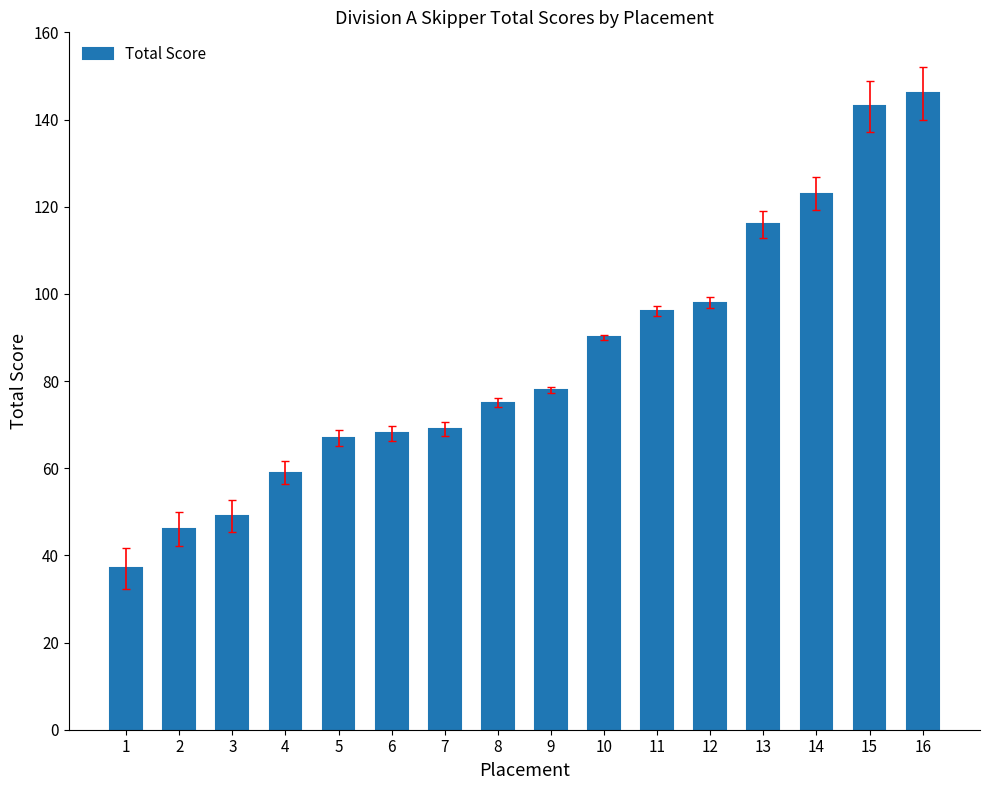

Reading left to right, what are all the values shown in this chart?

1=37	2=46	3=49	4=59	5=67	6=68	7=69	8=75	9=78	10=90	11=96	12=98	13=116	14=123	15=143	16=146